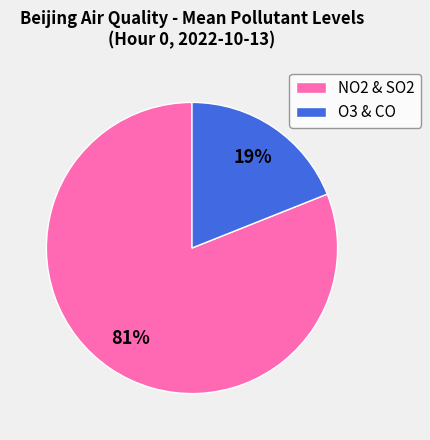

What is the largest slice in the pie chart?

NO2 & SO2